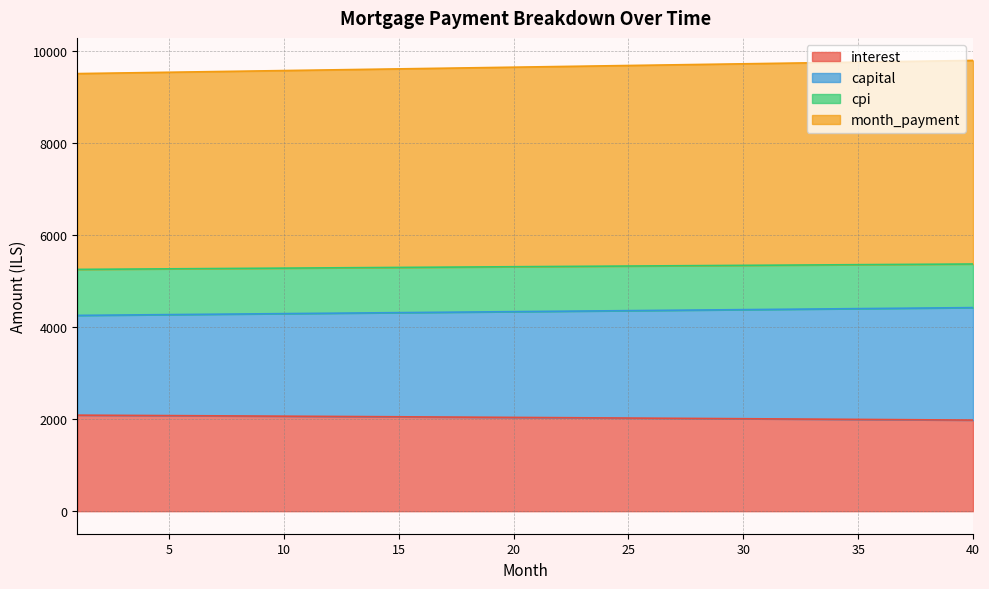

What is the maximum value shown in the chart?

9788.4